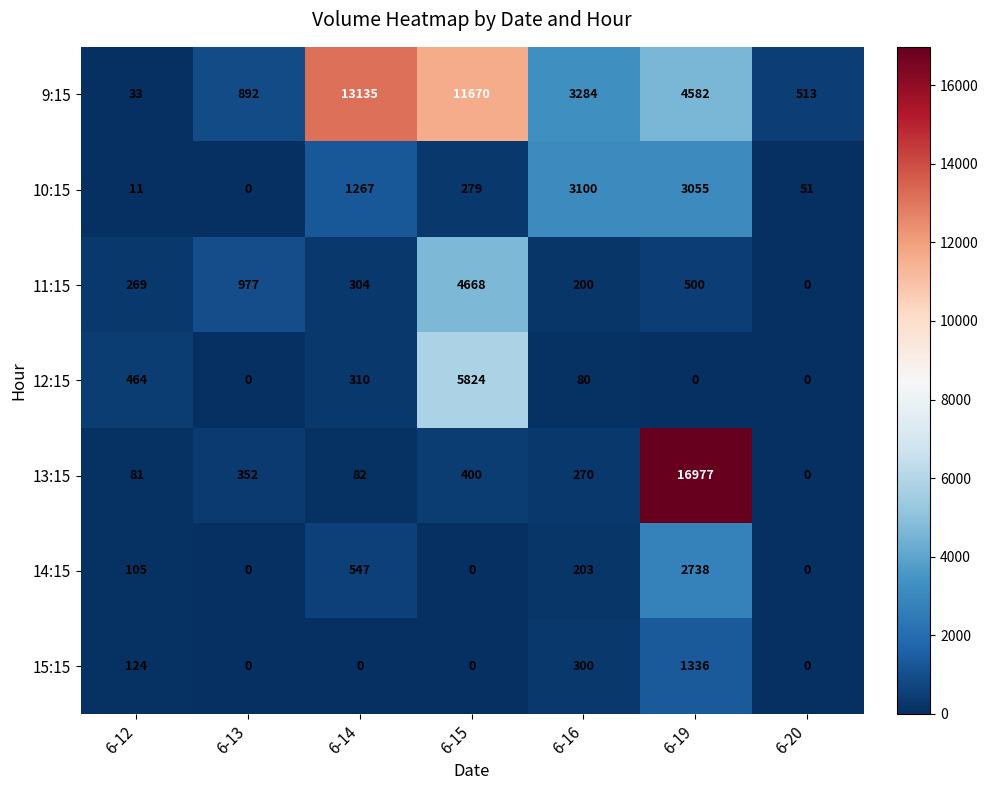

Which series changed the most between 6-12 and 6-15?

9:15